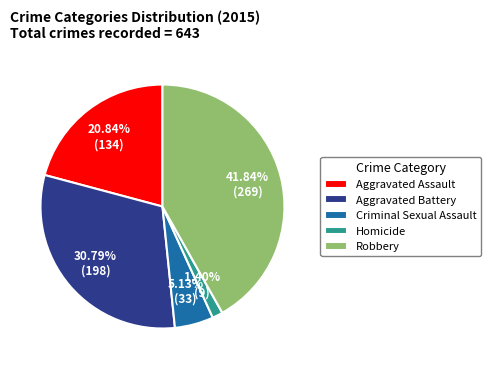

What is the ratio of the value at Robbery to the value at Aggravated Assault?

2.0